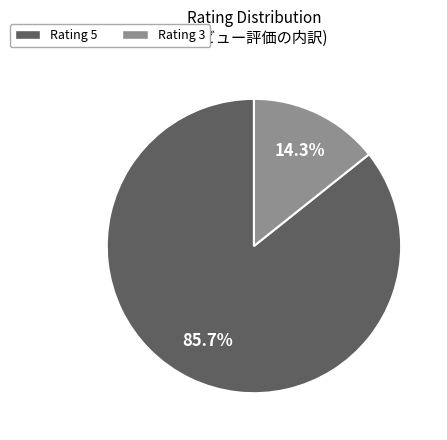

How many segments does this pie chart have?

2